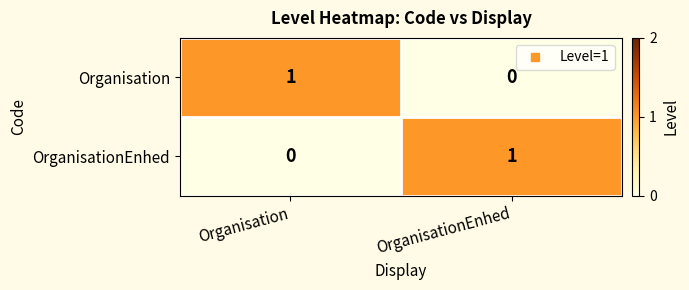

Reading right to left, transcribe all the data shown in this chart.

Organisation: 0	1
OrganisationEnhed: 1	0